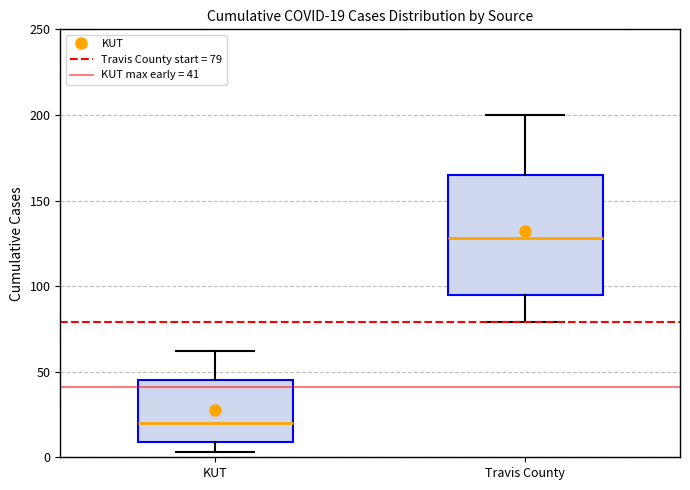

Which box's median line is the highest?

Travis County